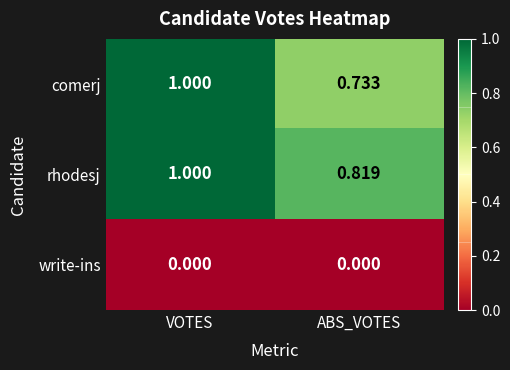

Which series has the widest spread of values?

comerj